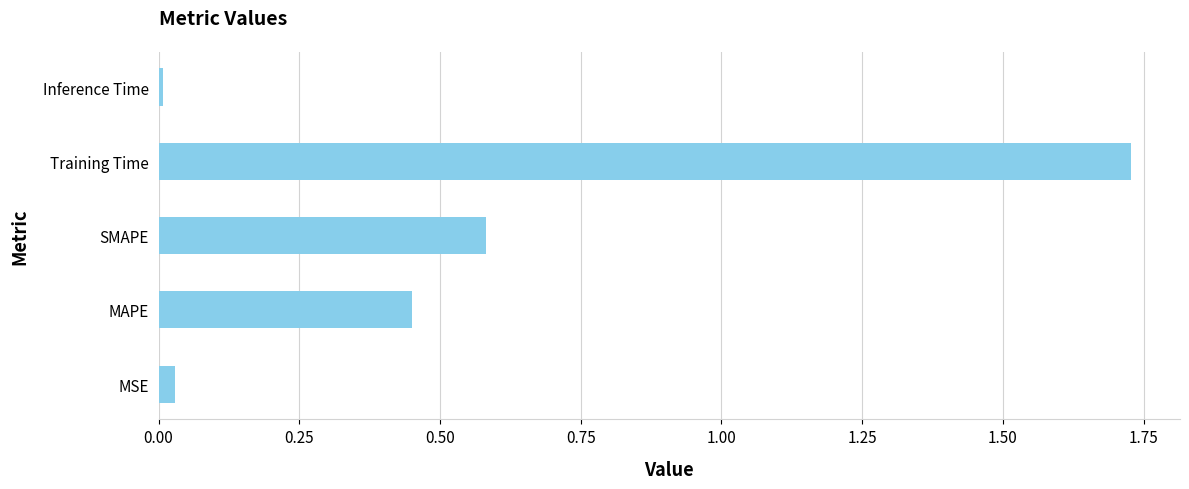

The value at Training Time is 2.5. True or false?

False